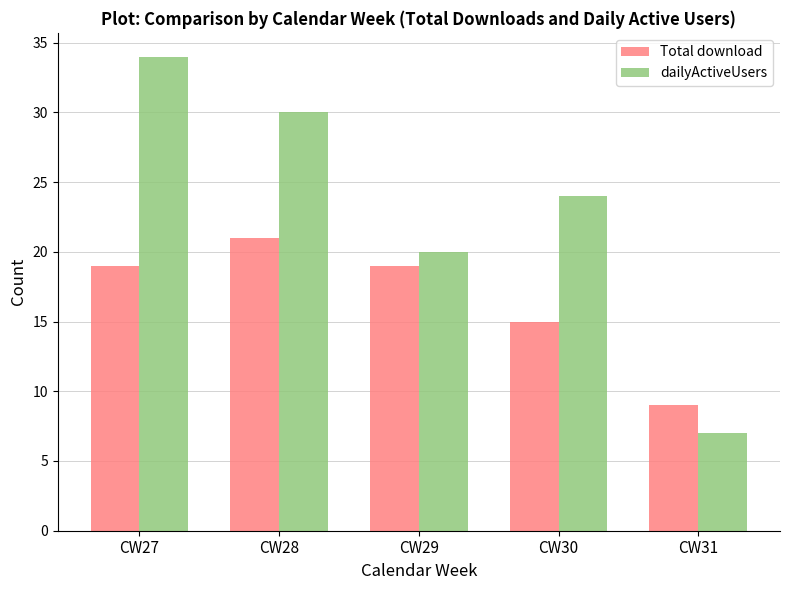

What is the sum of all dailyActiveUsers values?

115